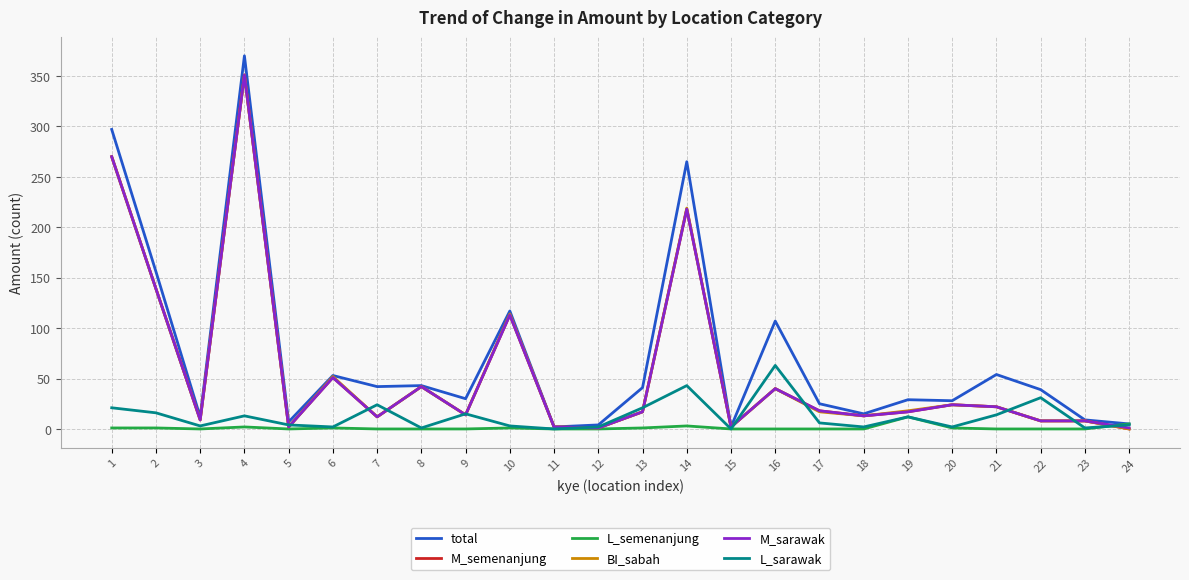

Where is M_semenanjung nearest to the value 175?

2